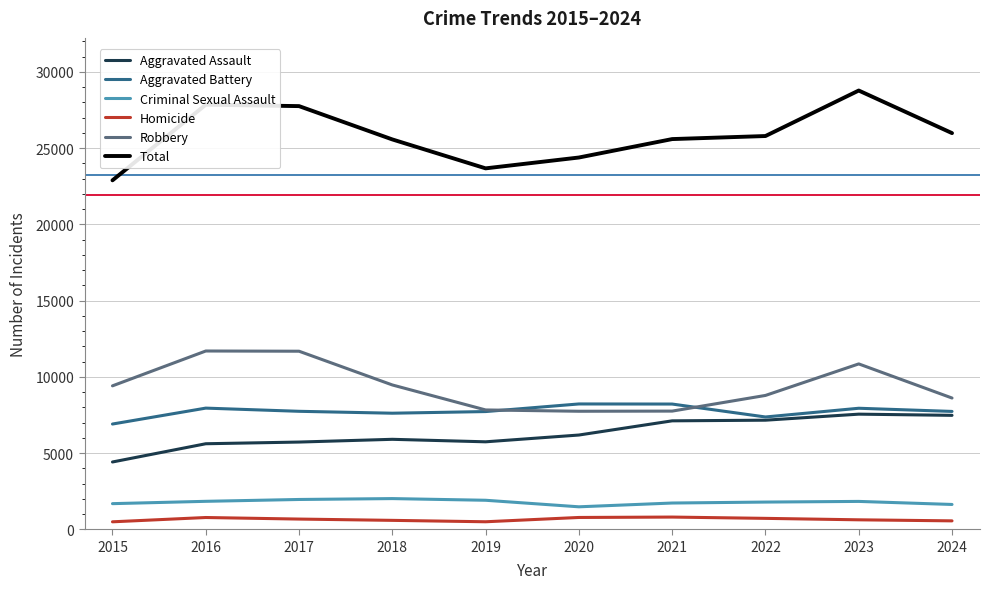

What are all the series names shown in the legend?

Aggravated Assault, Aggravated Battery, Criminal Sexual Assault, Homicide, Robbery, Total